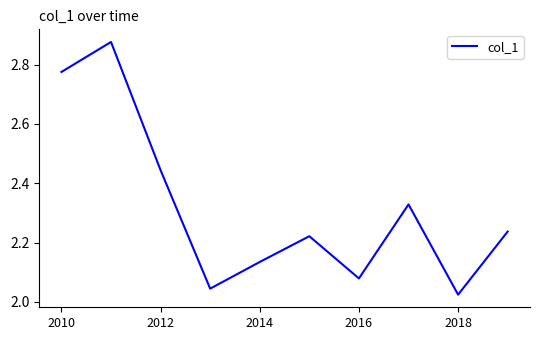

How many lines are shown in the chart?

1